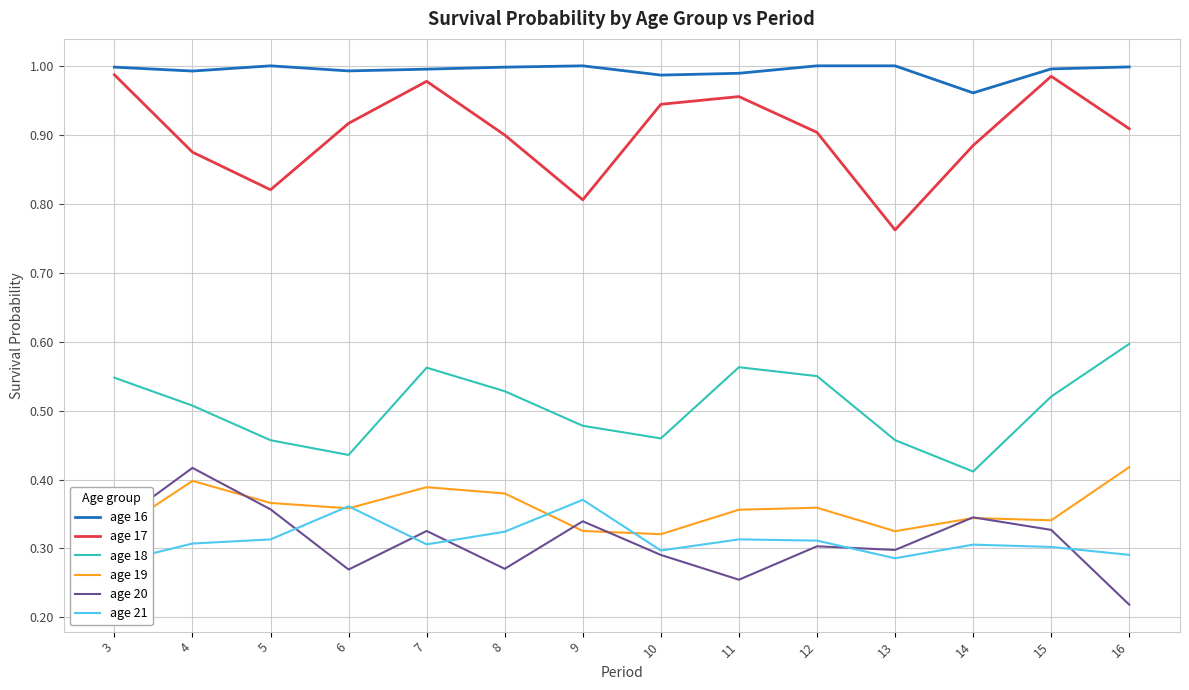

What is the difference between the maximum and minimum values in the age 17 series?

0.2